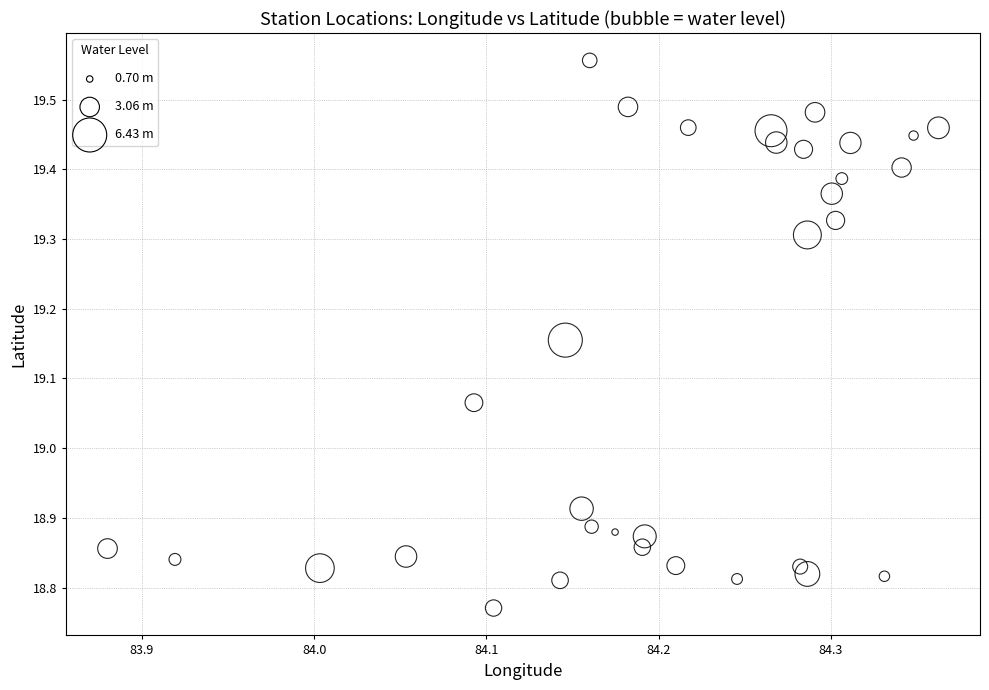

What is the range of X values (max minus min)?

0.5